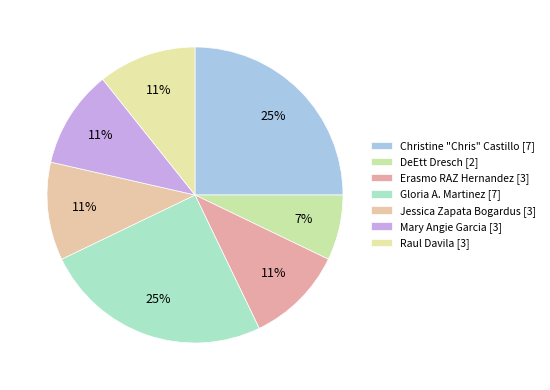

What is the largest slice in the pie chart?

Christine "Chris" Castillo